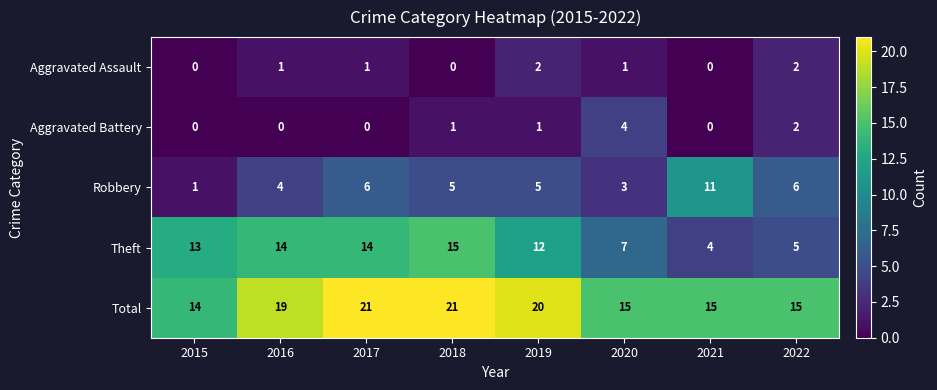

Which category has the highest value in the Theft series?

2018